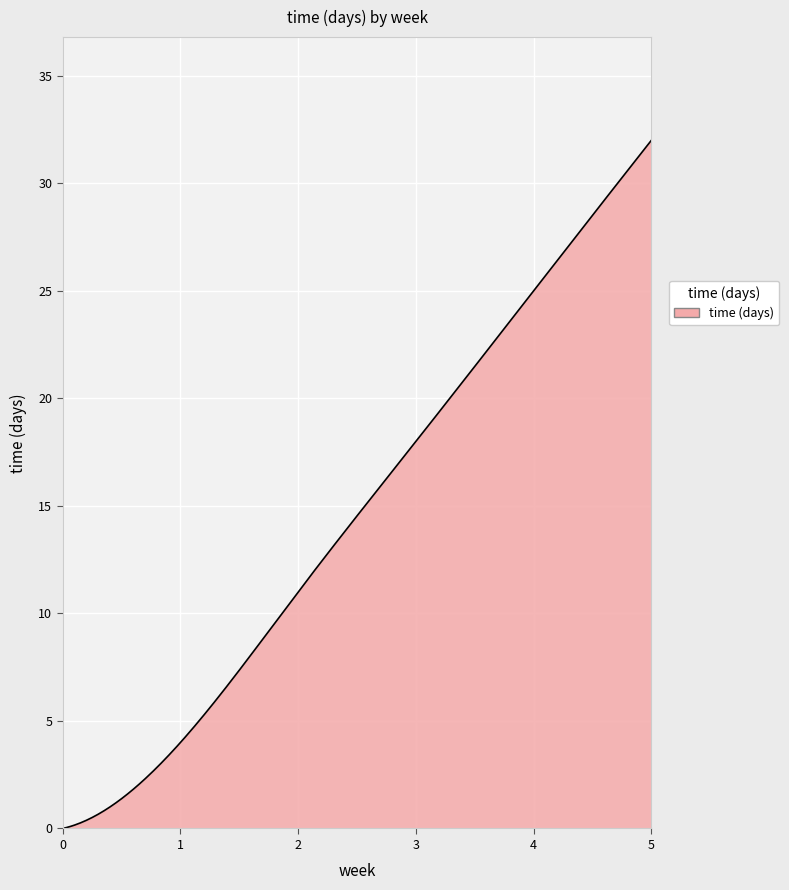

How many lines are shown in the chart?

1